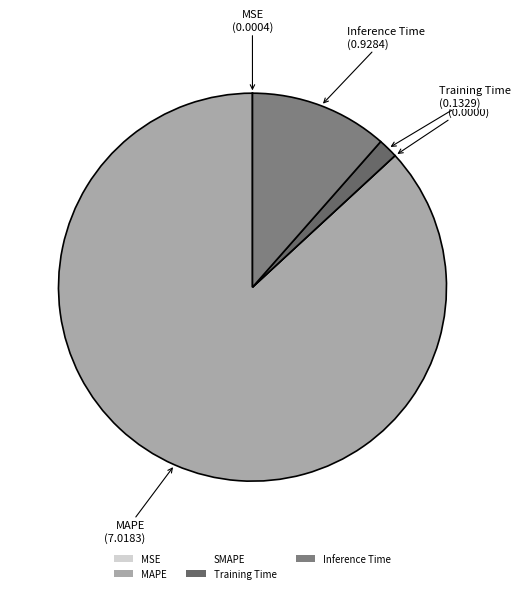

Does Training Time account for over 50% of the chart?

No